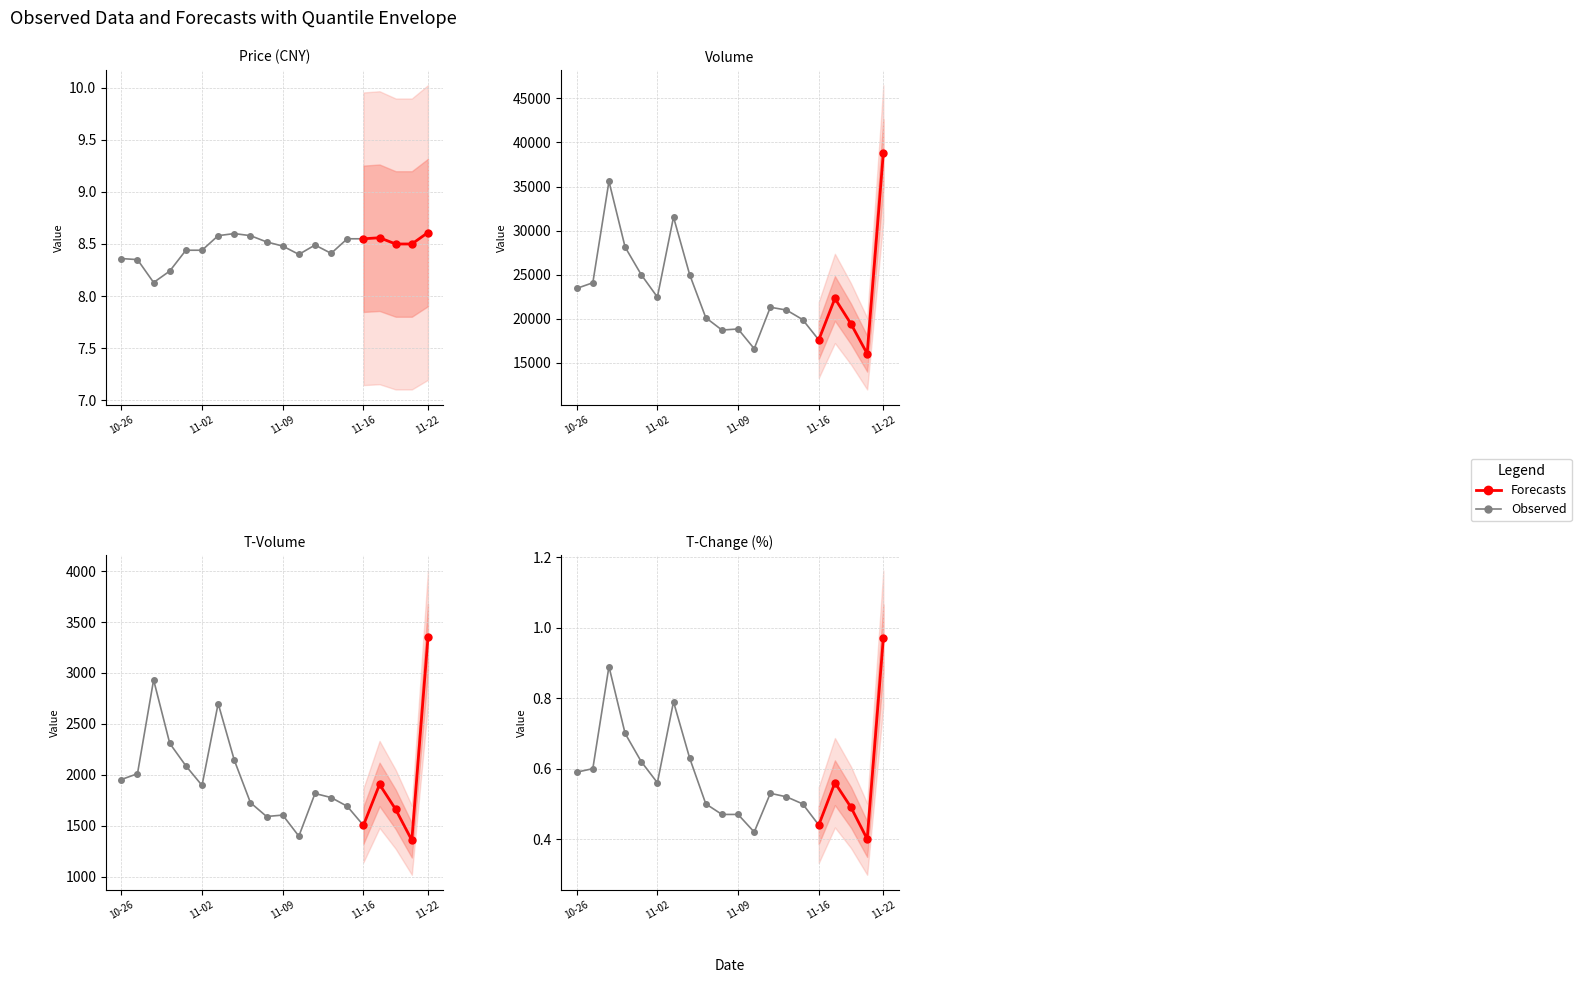

The t_change series shows 1.1 at 2022-11-03. True or false?

False